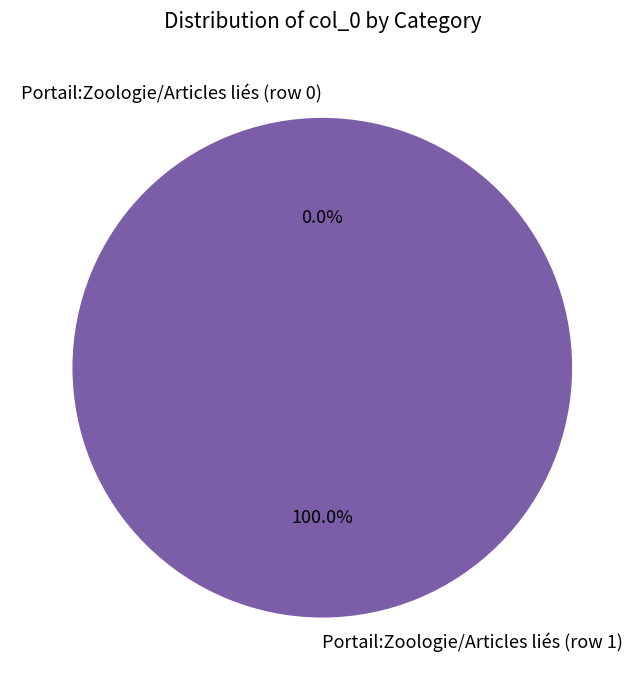

Which slice is the largest?

Portail:Zoologie/Articles liés (row 1)